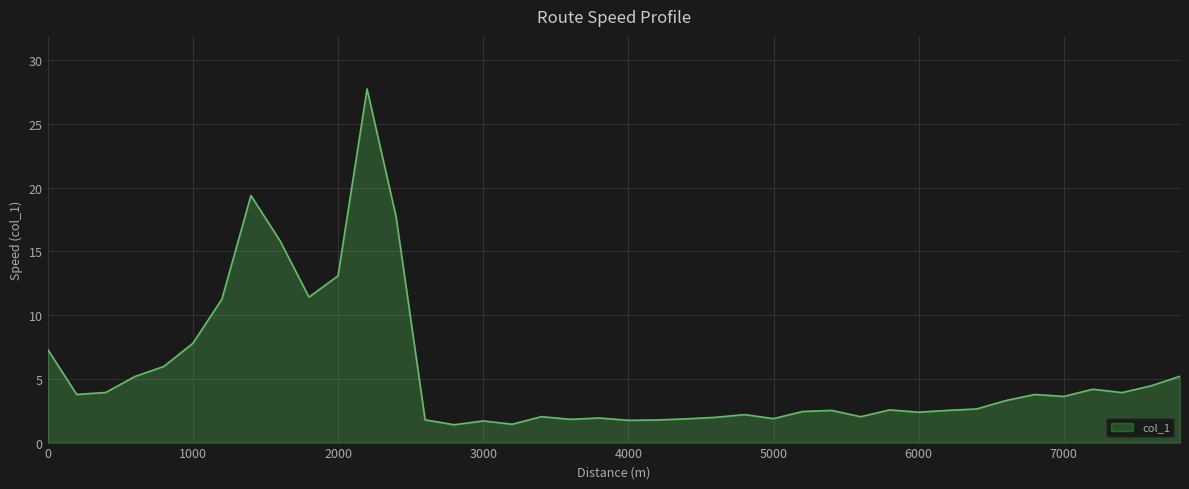

What is the greatest value displayed?

27.8